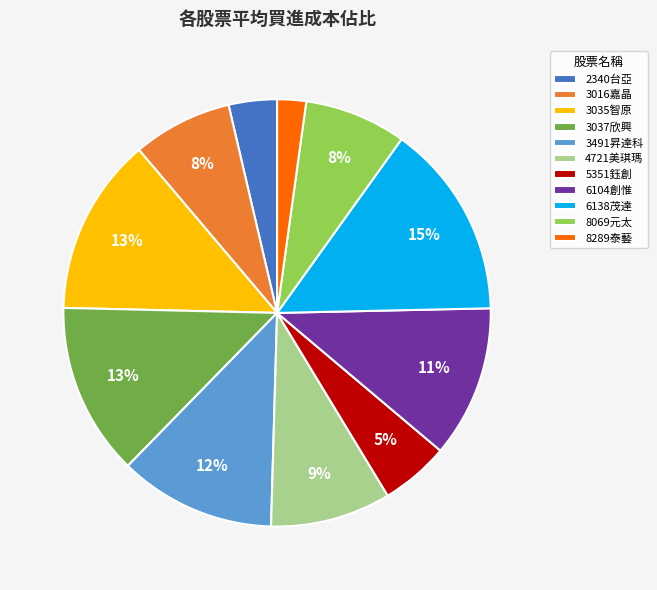

To the nearest percent, what is the average slice percentage?

9%